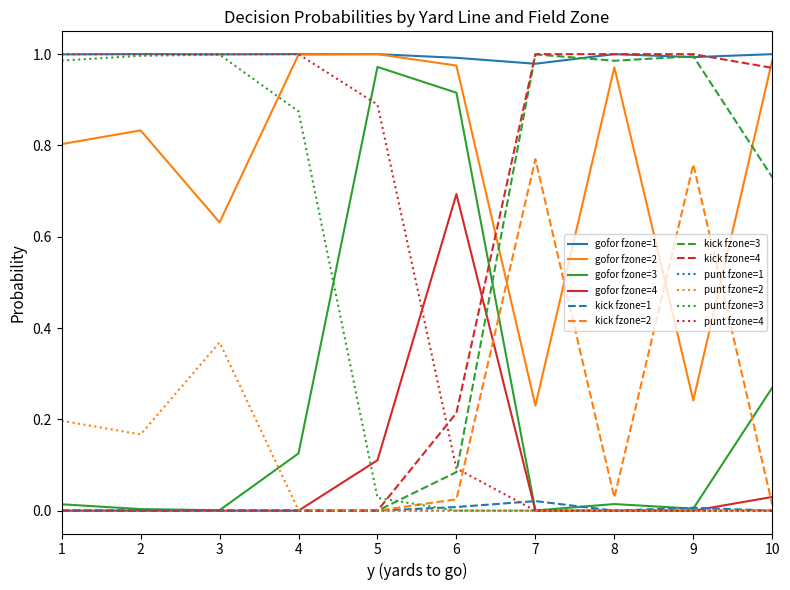

The gofor fzone=2 series shows 1.1 at 2. True or false?

False